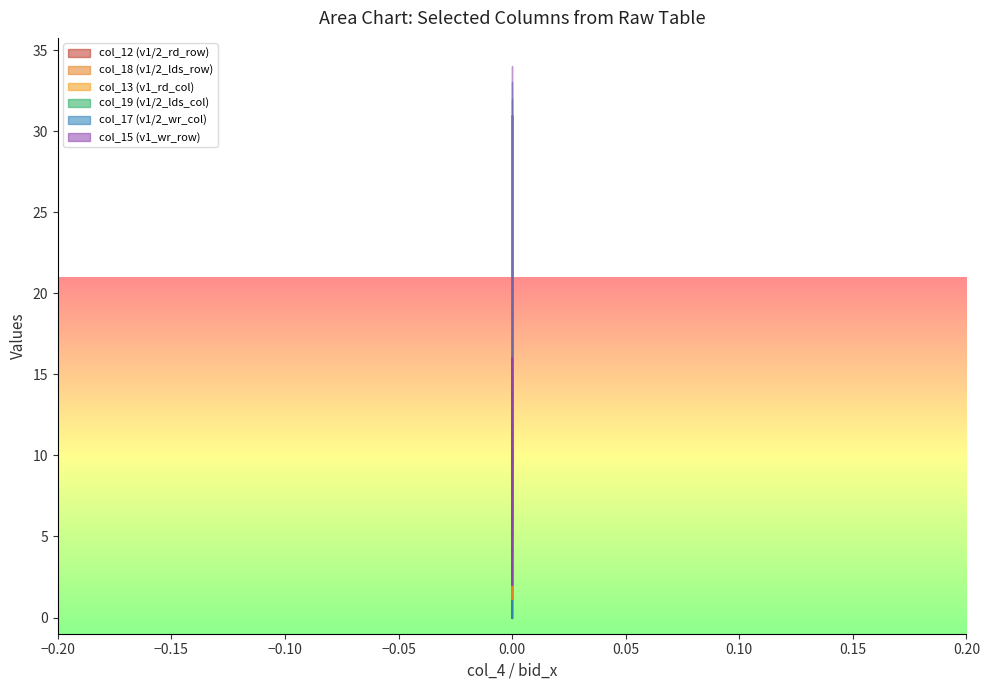

What is the difference between the highest and lowest values at 0?

2